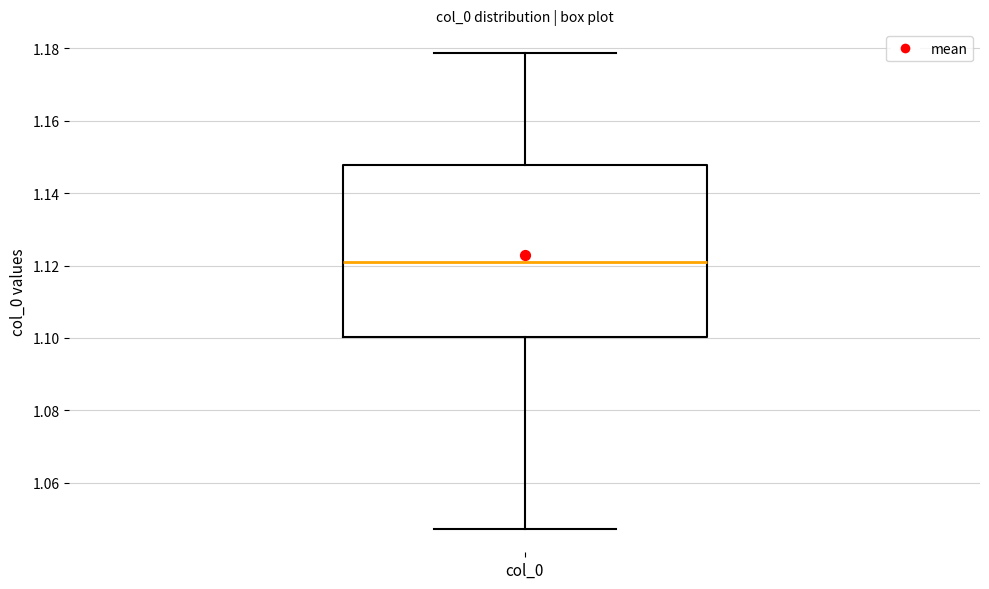

Read this box plot against the y-axis: the position of the median line, the range covered by the box, and the ends of both whiskers. The values are not printed on the chart, so give them approximately, as read against the axis.

median 1.122, box 1.100 to 1.148, whiskers 1.048 to 1.178